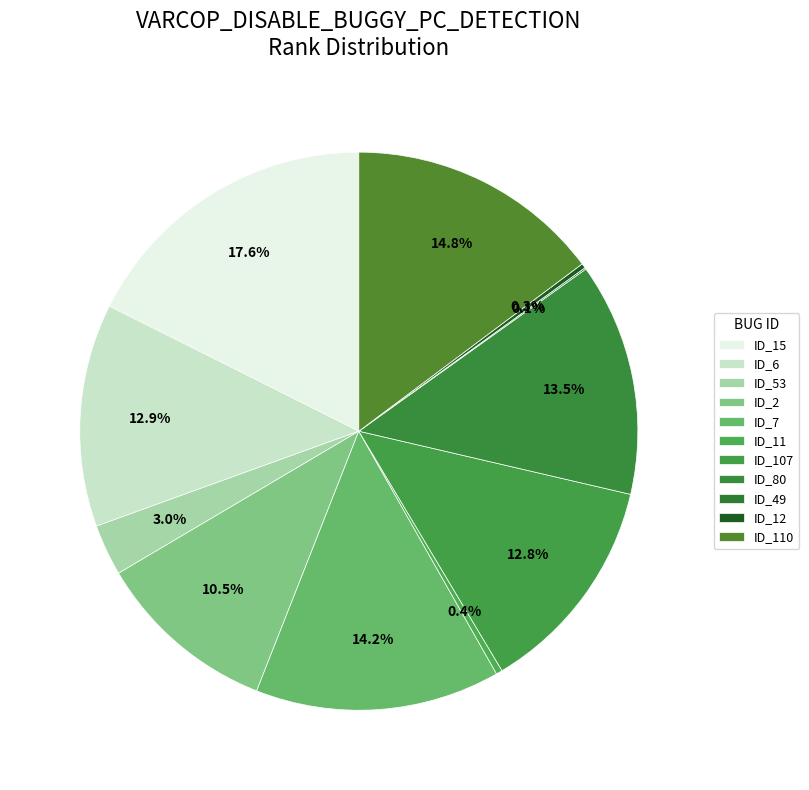

To the nearest percent, what is the difference between the ID_110 and ID_80 slice percentages?

1%